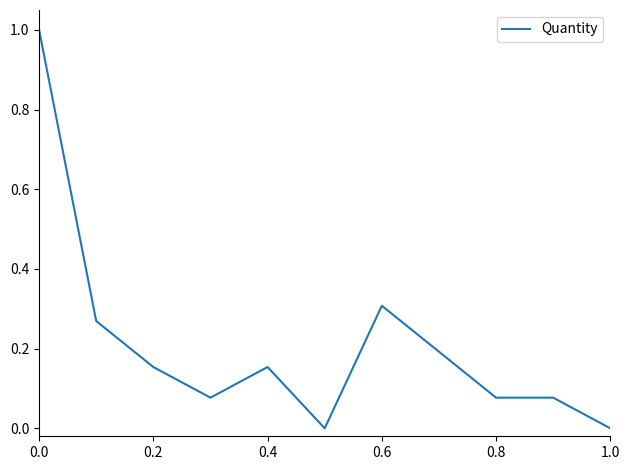

What is the difference between the maximum and minimum values?

1.0